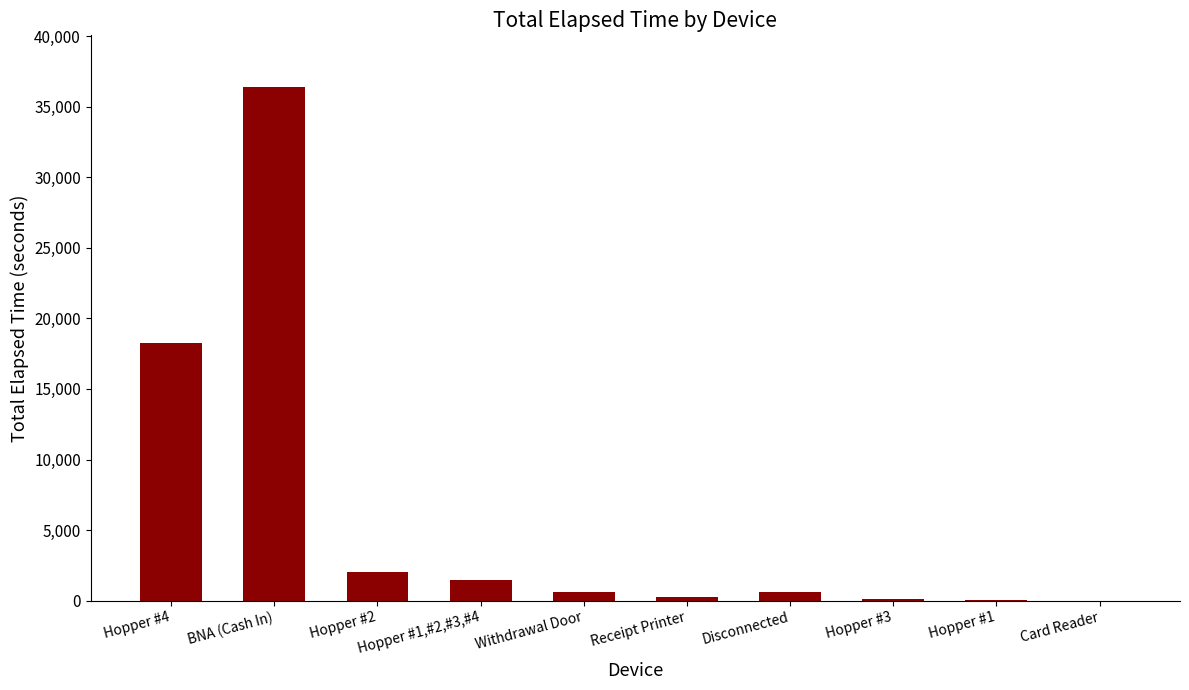

What is the approximate value at Hopper #1?

30